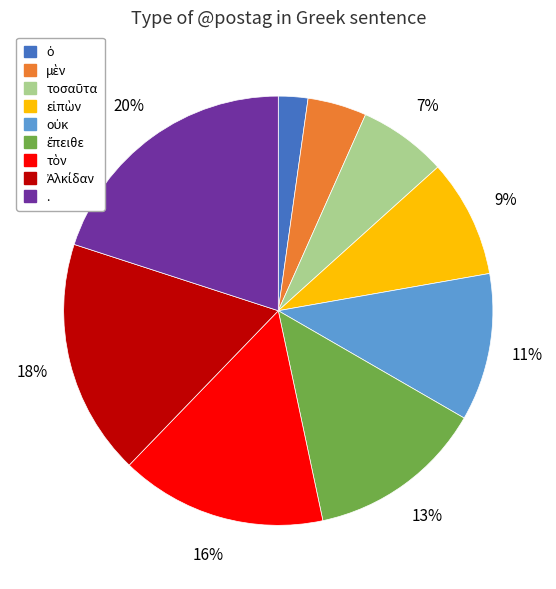

To the nearest percent, what is the average slice percentage?

11%